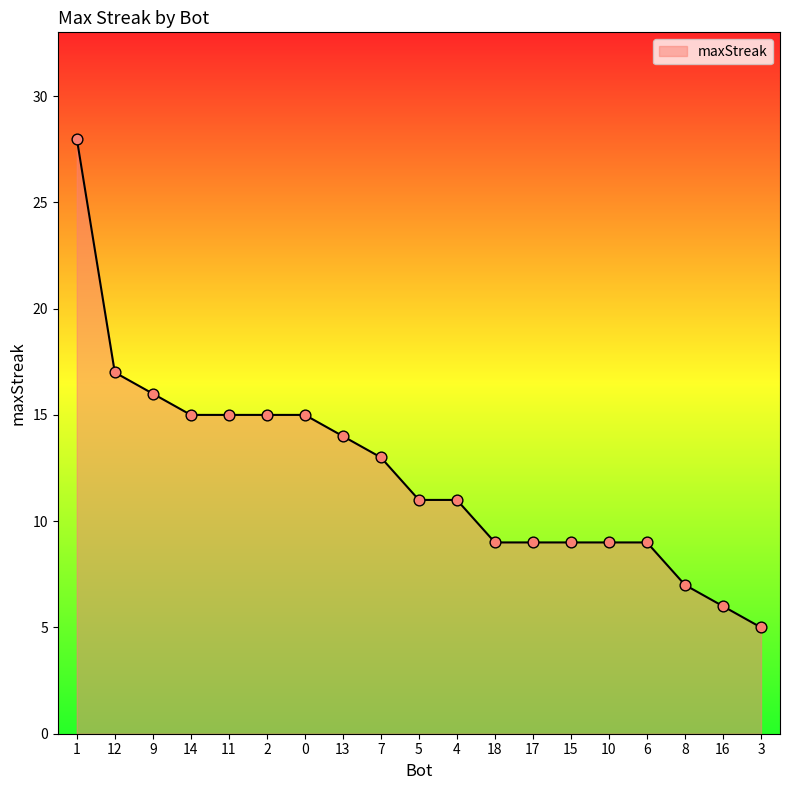

Between 18 and 14, which is larger?

14